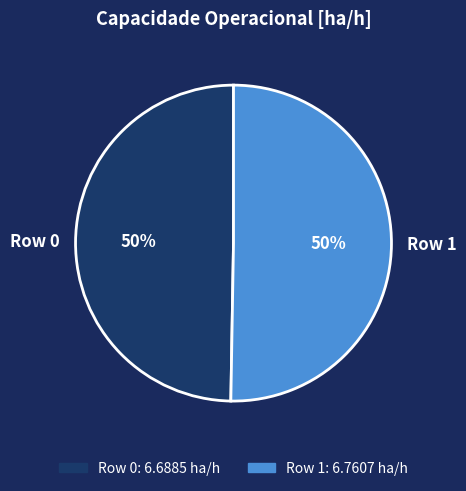

What is the ratio of the value at Row 1 to the value at Row 0?

1.0